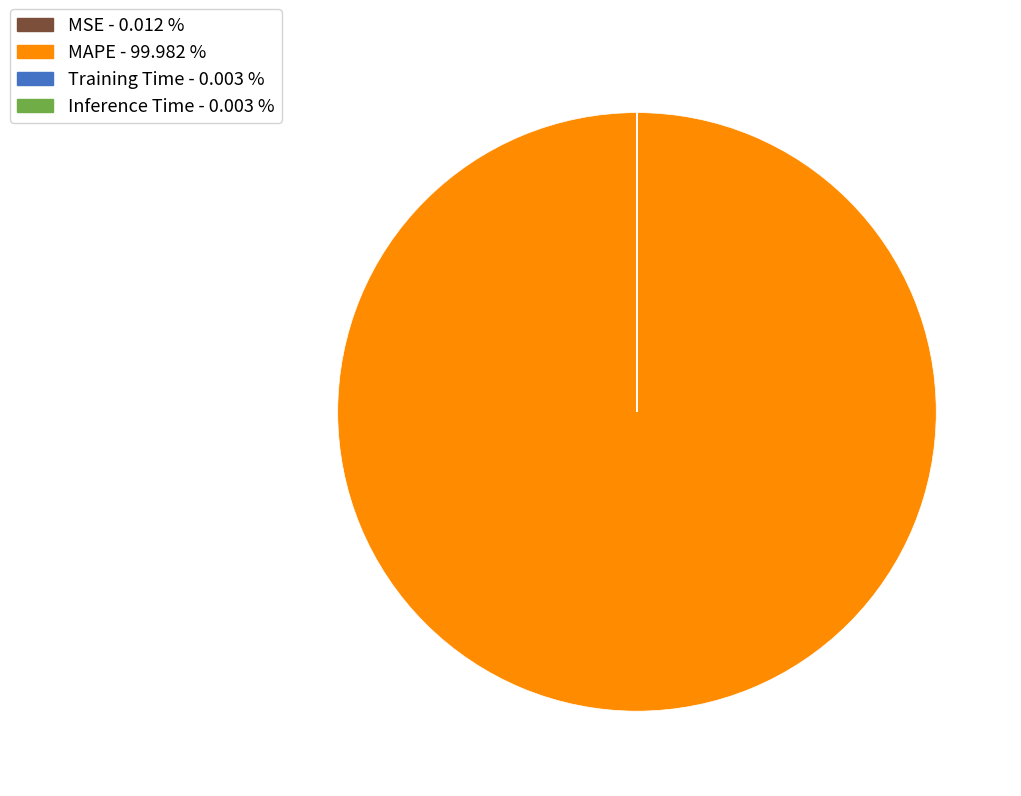

Is MAPE - 99.982 % the majority of the pie?

Yes